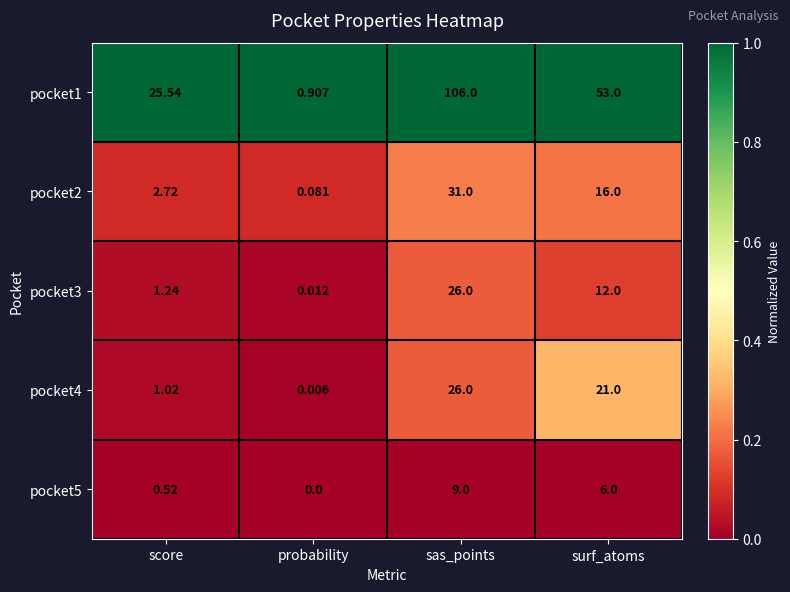

At which label does pocket2 reach its peak?

sas_points